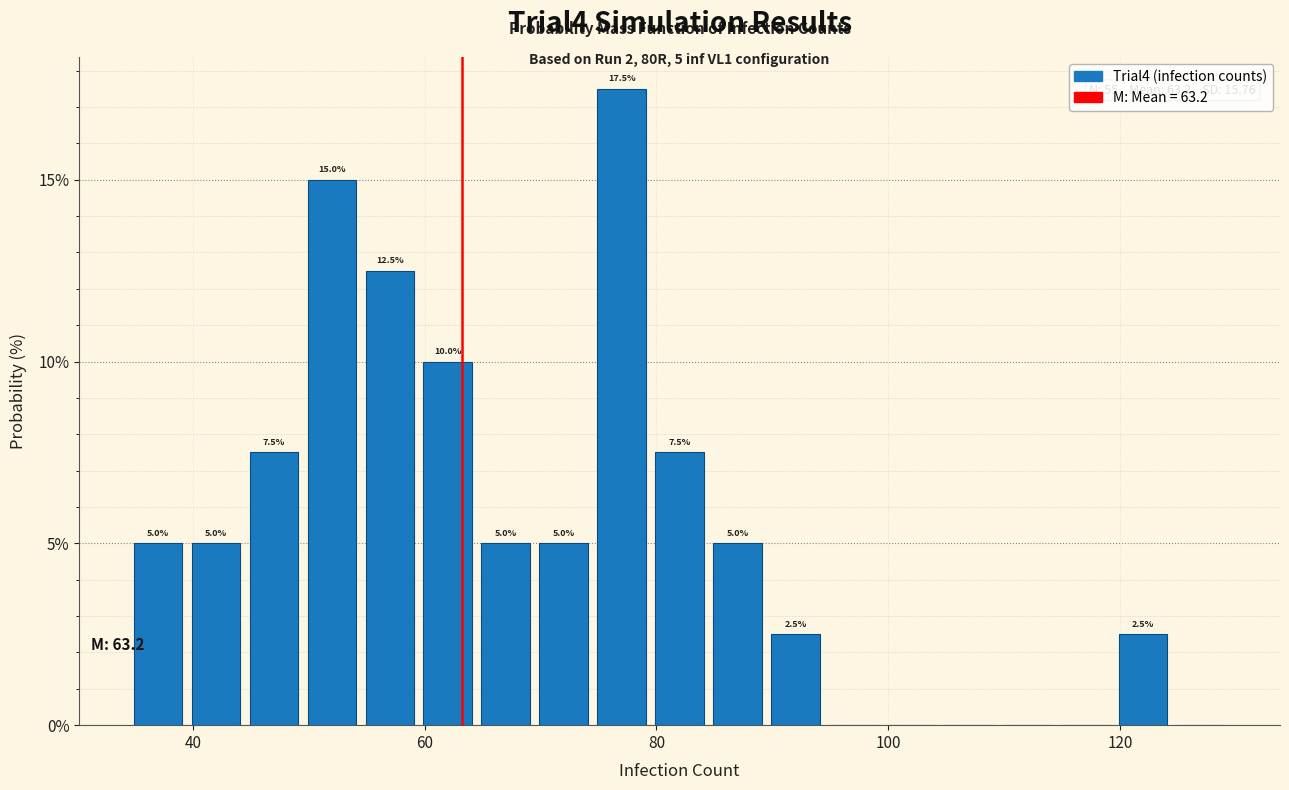

Read against the x-axis, roughly where is the centre of the tallest bar?

78